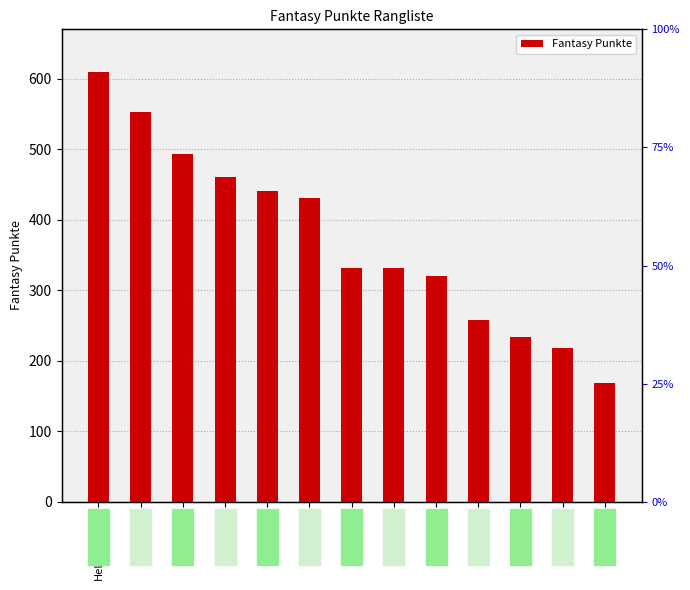

Rank the categories by value from highest to lowest.

Helfenberger, Meile, Zappella, Rissi, Manser, Bürgler, Bulleri, Conzett, Woerlen, Reich, Knuchel, Fehr, Helbling